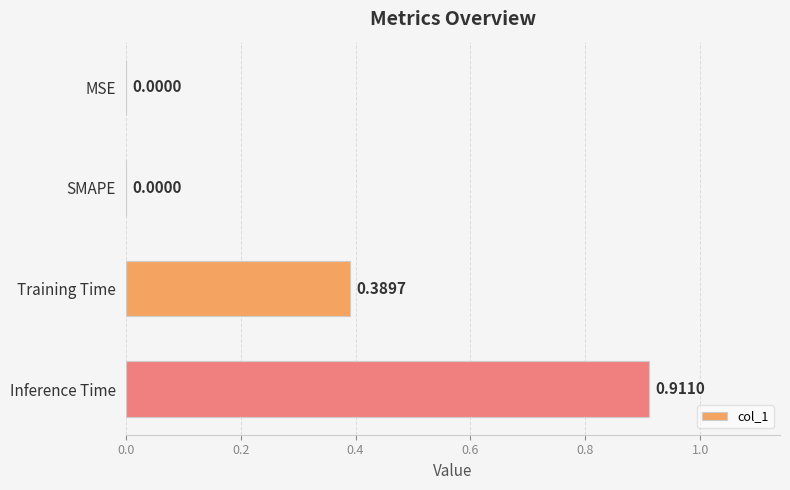

At which category does the chart reach its peak across all series?

Inference Time